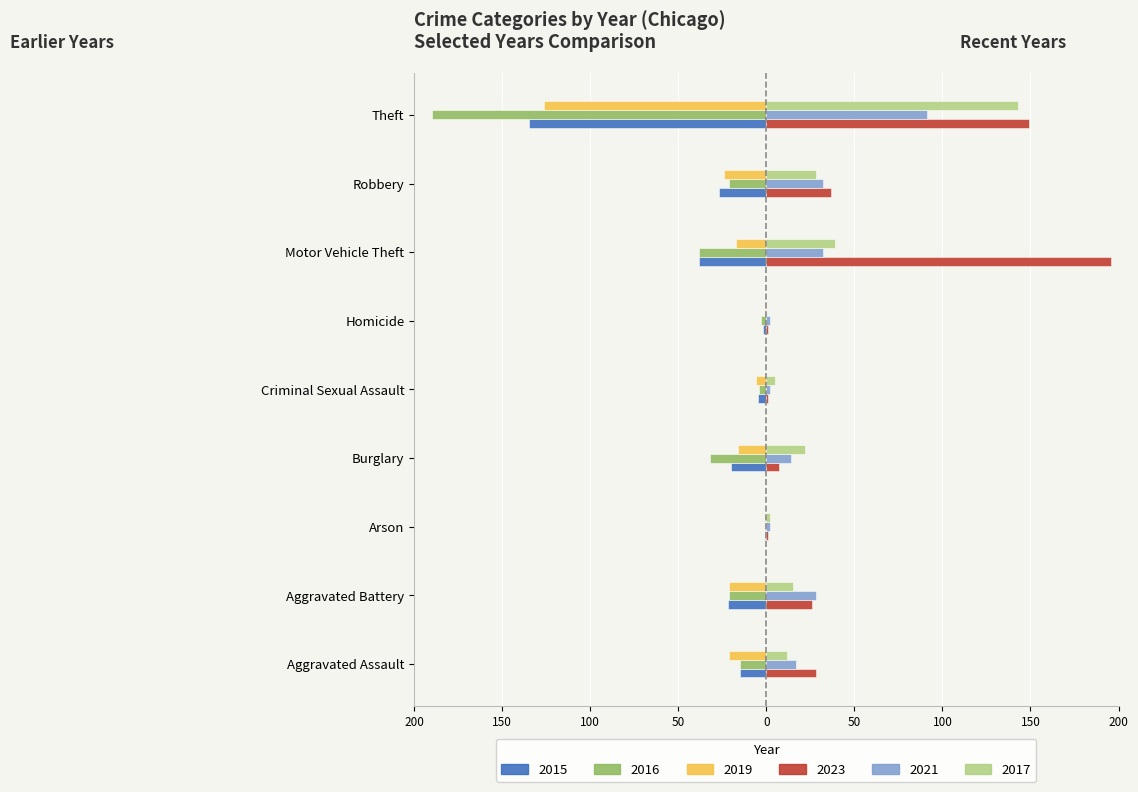

Reading right to left, transcribe all the data shown in this chart.

2015: Theft=-135	Robbery=-27	Motor Vehicle Theft=-38	Homicide=-2	Criminal Sexual Assault=-5	Burglary=-20	Arson=-1	Aggravated Battery=-22	Aggravated Assault=-15
2016: Theft=-190	Robbery=-21	Motor Vehicle Theft=-38	Homicide=-3	Criminal Sexual Assault=-4	Burglary=-32	Arson=-1	Aggravated Battery=-21	Aggravated Assault=-15
2019: Theft=-126	Robbery=-24	Motor Vehicle Theft=-17	Homicide=-1	Criminal Sexual Assault=-6	Burglary=-16	Arson=-1	Aggravated Battery=-21	Aggravated Assault=-21
2023: Theft=149	Robbery=37	Motor Vehicle Theft=196	Homicide=1	Criminal Sexual Assault=1	Burglary=7	Arson=1	Aggravated Battery=26	Aggravated Assault=28
2021: Theft=91	Robbery=32	Motor Vehicle Theft=32	Homicide=2	Criminal Sexual Assault=2	Burglary=14	Arson=2	Aggravated Battery=28	Aggravated Assault=17
2017: Theft=143	Robbery=28	Motor Vehicle Theft=39	Homicide=0	Criminal Sexual Assault=5	Burglary=22	Arson=2	Aggravated Battery=15	Aggravated Assault=12